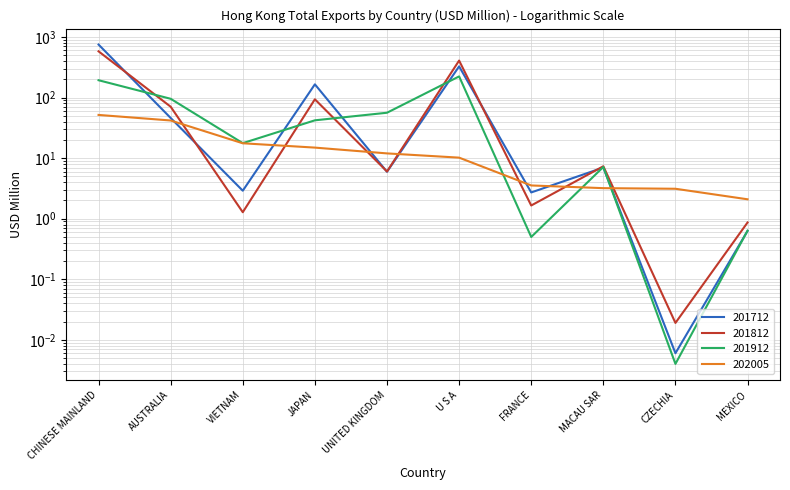

The value of 201712 at VIETNAM is 0.8. True or false?

False